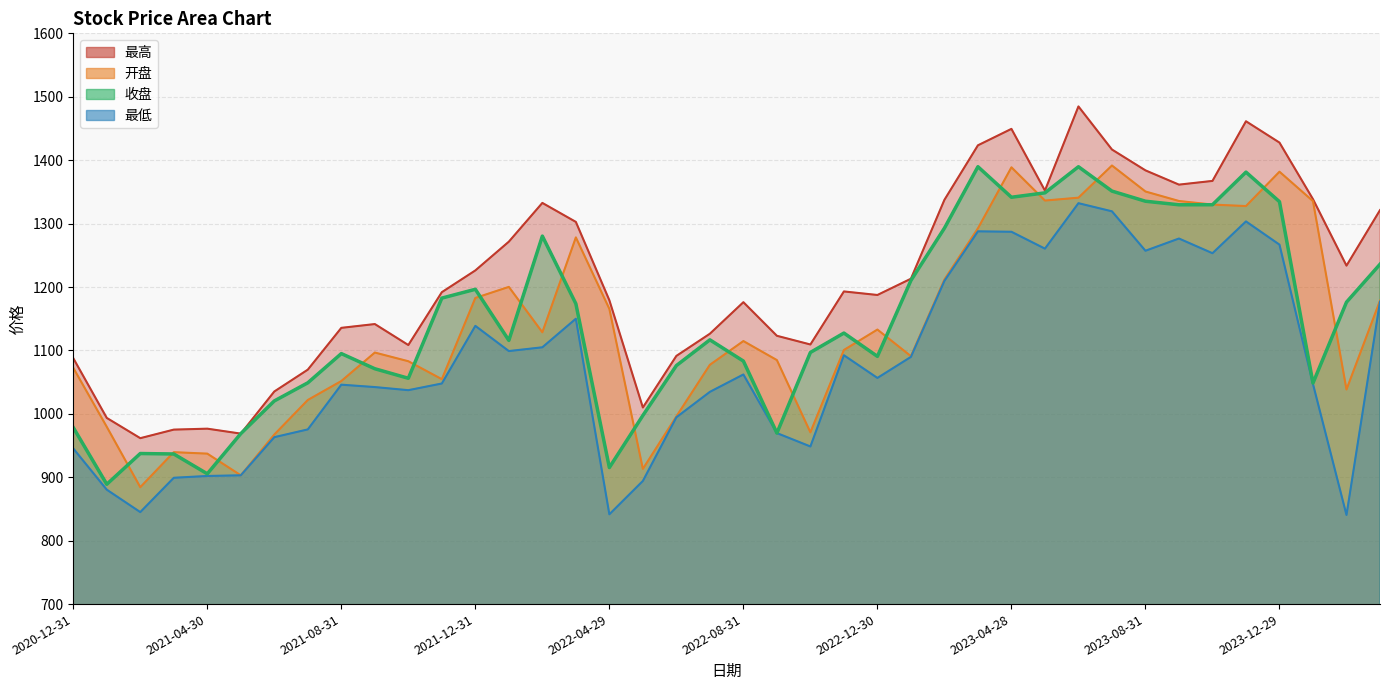

True or false: 最高 and 最低 cross at least once.

False